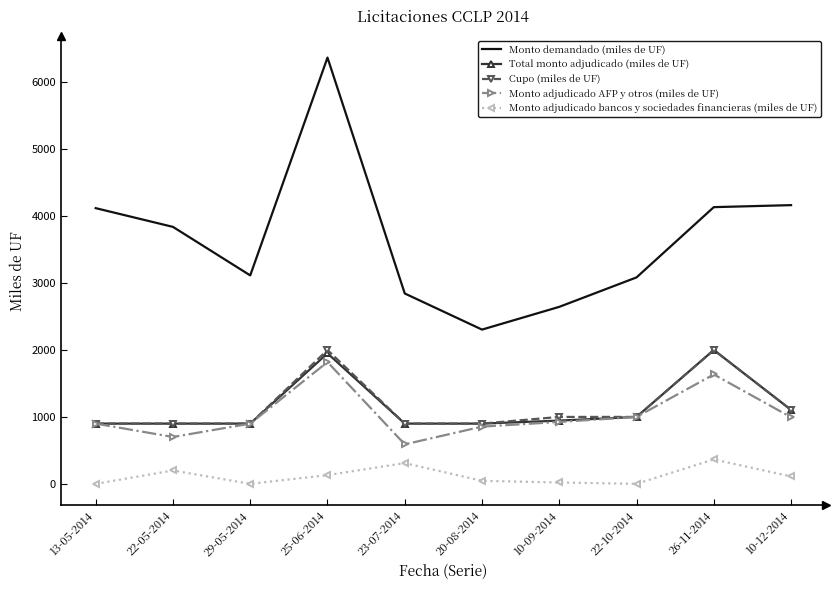

True or false: Monto adjudicado bancos y sociedades financieras (miles de UF) has more than 1 interior local peaks.

True